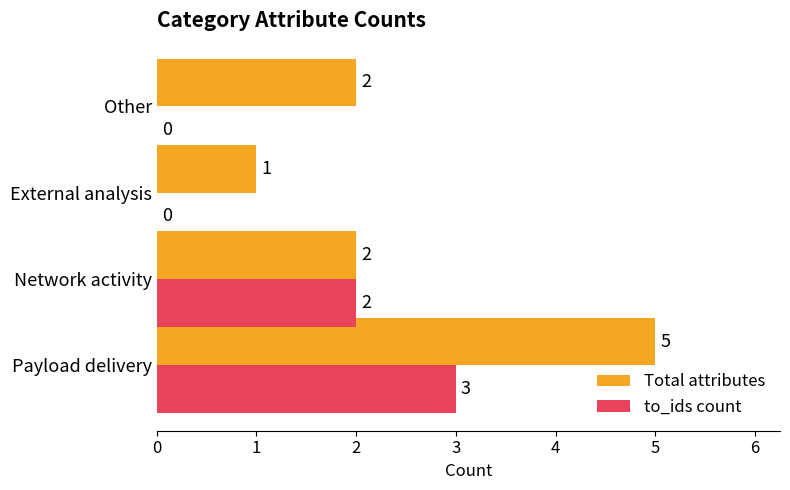

What is the maximum value shown in the chart?

5